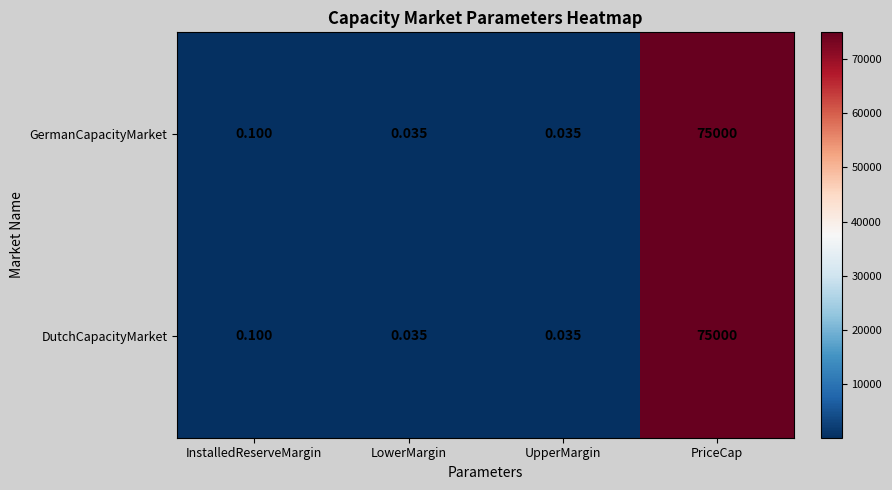

At how many categories does at least one series exceed 16206?

1